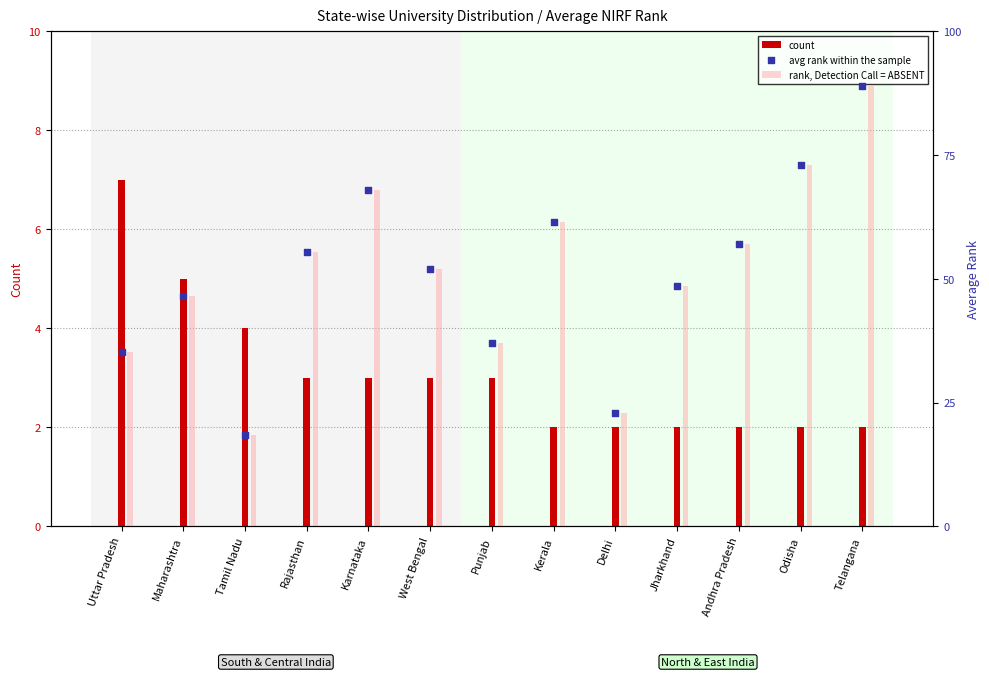

Is the value of count at Telangana greater than the value of avg rank within the sample at West Bengal?

No